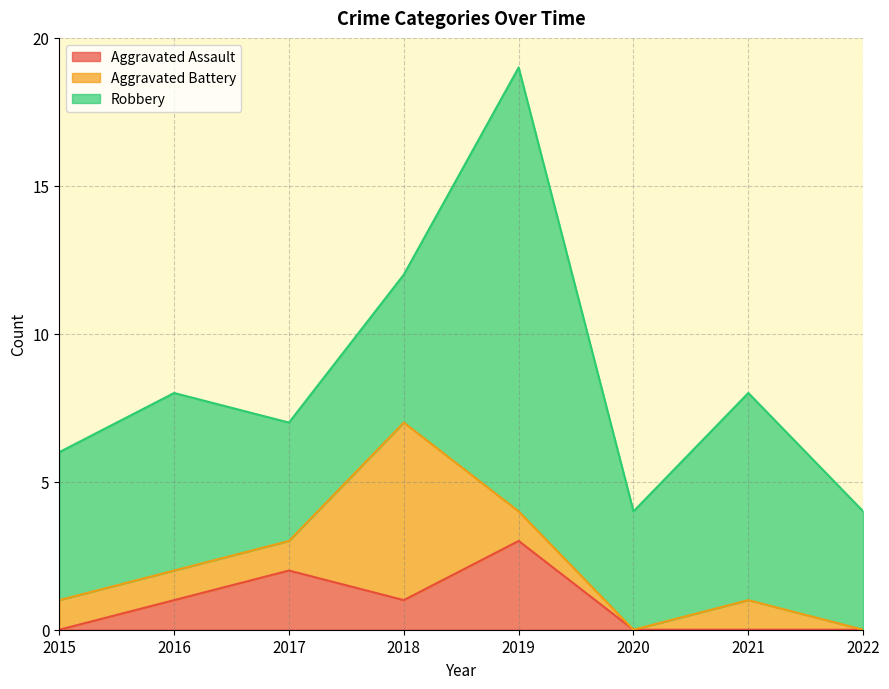

Is it true that Aggravated Battery equals 2 at 2021?

False